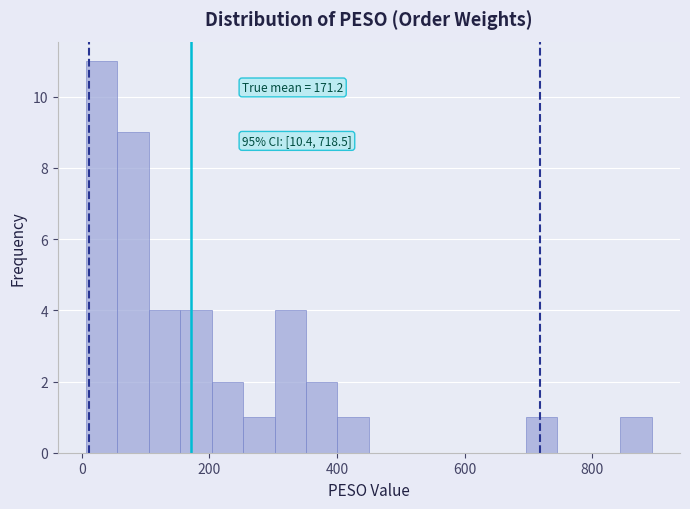

Around what value on the x-axis is the tallest bar? Give the approximate position of its centre, as read against the axis.

40